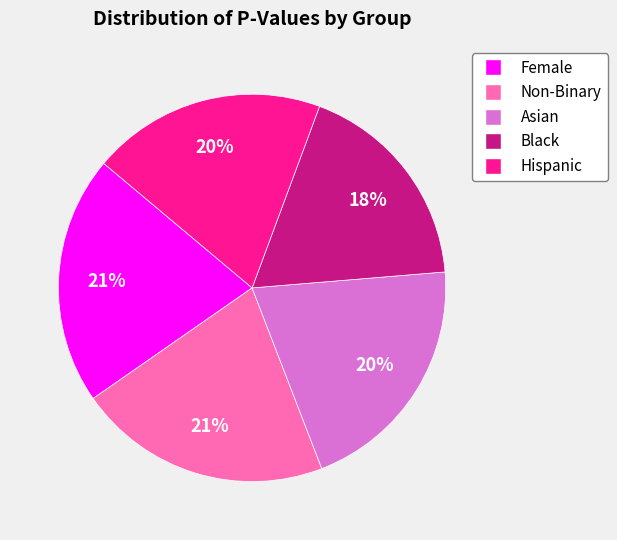

To the nearest percent, what percentage of the pie is Non-Binary?

21%